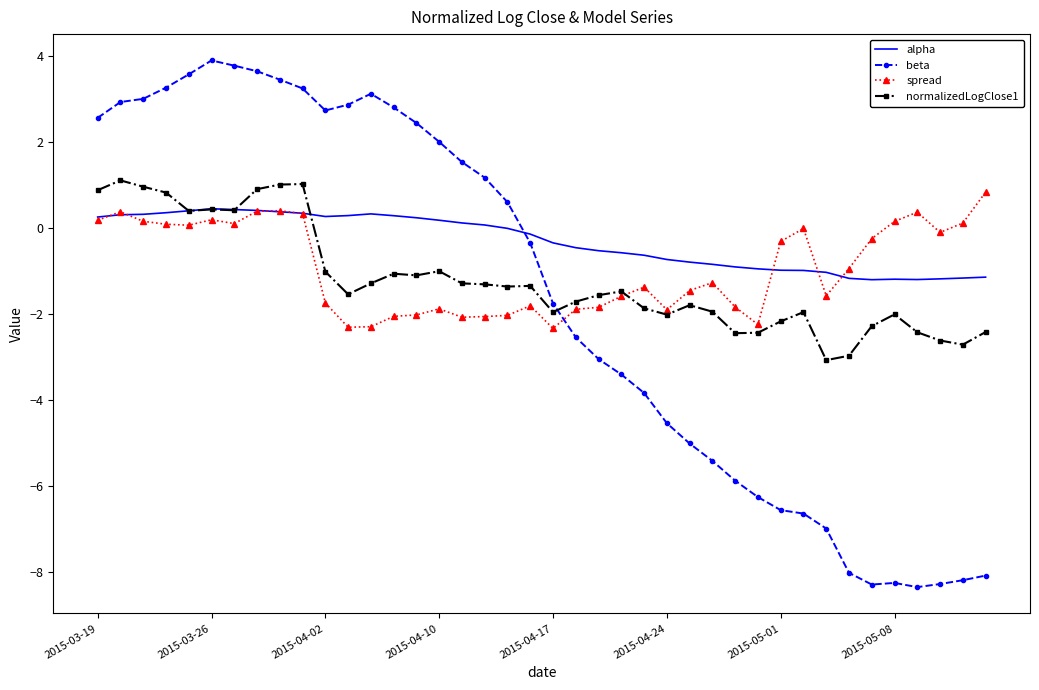

Which series has the largest total across all categories?

alpha